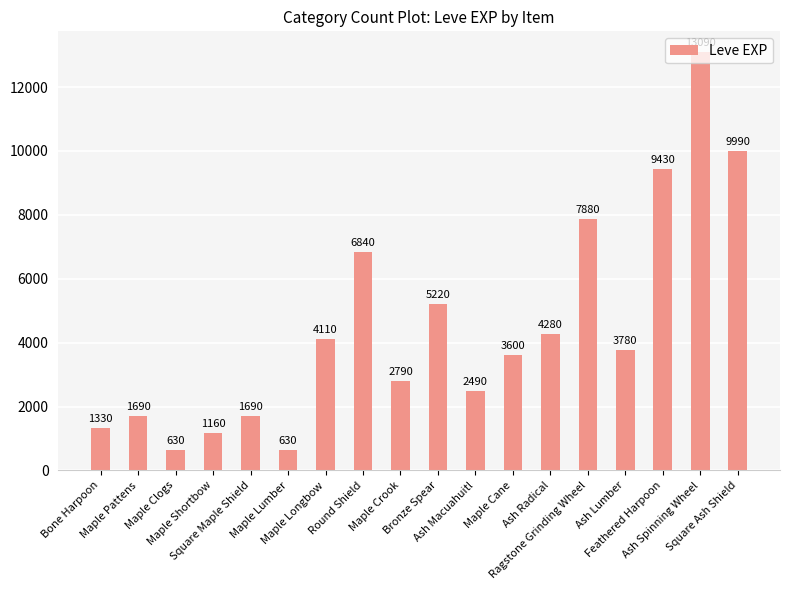

Reading right to left, list all the values displayed in this chart.

Square Ash Shield=9990	Ash Spinning Wheel=13090	Feathered Harpoon=9430	Ash Lumber=3780	Ragstone Grinding Wheel=7880	Ash Radical=4280	Maple Cane=3600	Ash Macuahuitl=2490	Bronze Spear=5220	Maple Crook=2790	Round Shield=6840	Maple Longbow=4110	Maple Lumber=630	Square Maple Shield=1690	Maple Shortbow=1160	Maple Clogs=630	Maple Pattens=1690	Bone Harpoon=1330